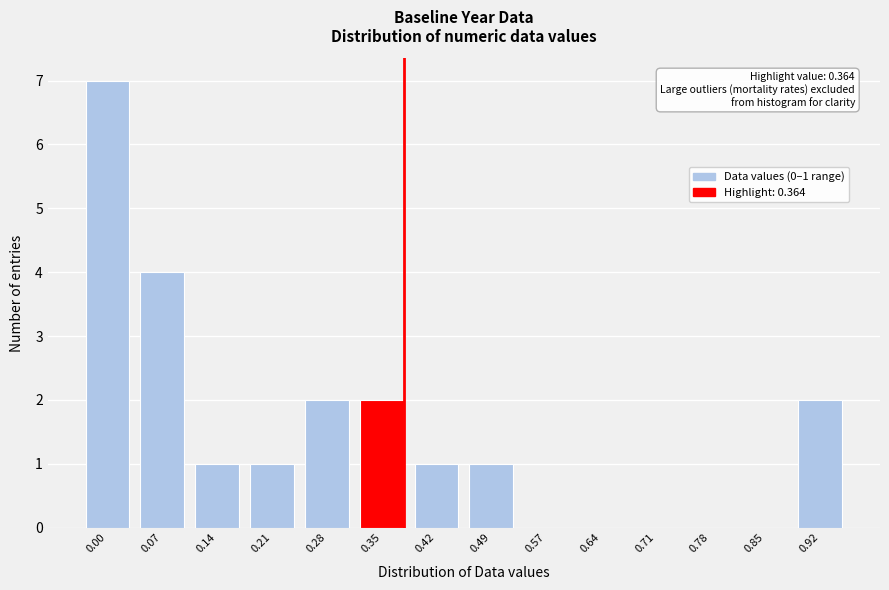

Reading left to right, what are all the values shown in this chart?

0.00=7	0.07=4	0.14=1	0.21=1	0.28=2	0.35=2	0.42=1	0.49=1	0.57=0	0.64=0	0.71=0	0.78=0	0.85=0	0.92=2